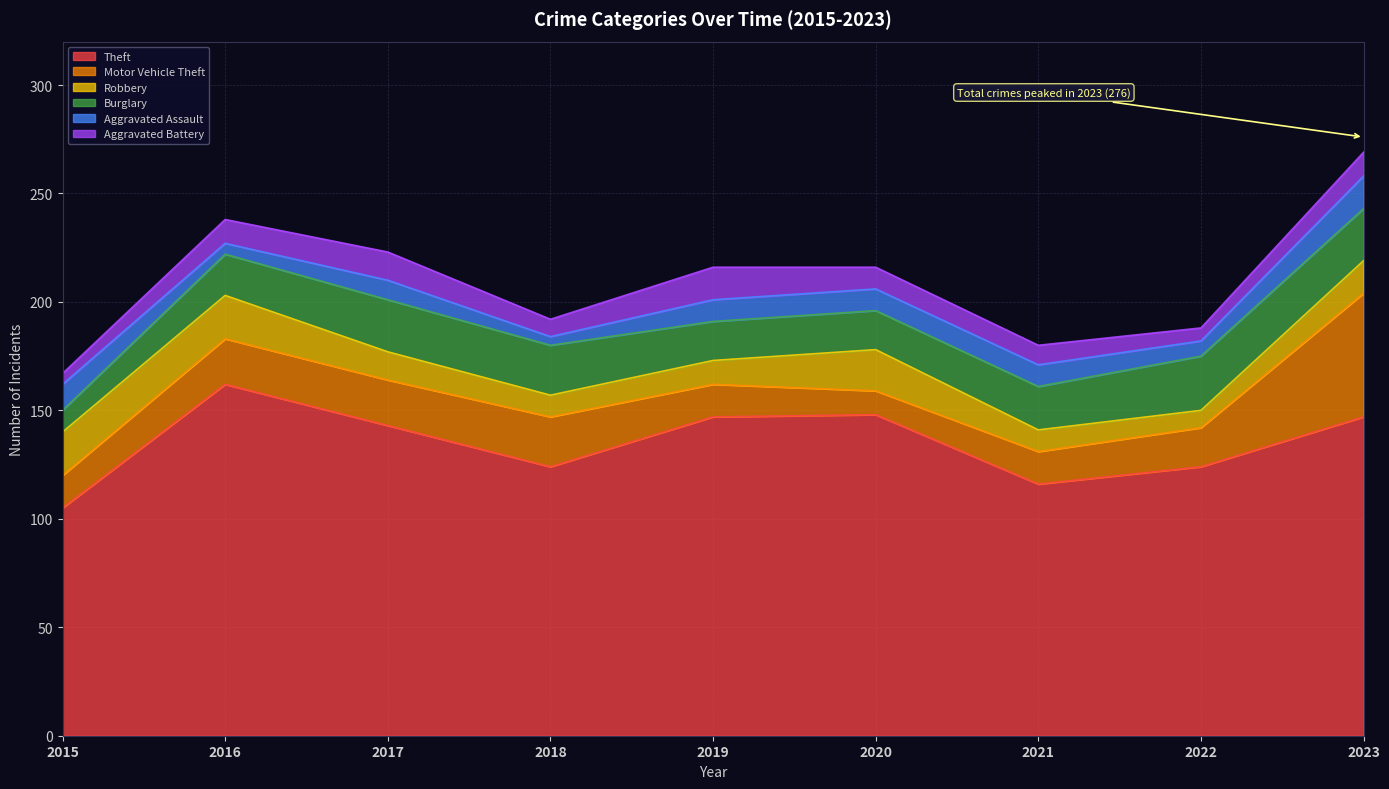

Reading right to left, transcribe all the data shown in this chart.

Theft: 147	124	116	148	147	124	143	162	105
Motor Vehicle Theft: 57	18	15	11	15	23	21	21	15
Robbery: 15	8	10	19	11	10	13	20	20
Burglary: 24	25	20	18	18	23	24	19	10
Aggravated Assault: 15	7	10	10	10	4	9	5	12
Aggravated Battery: 11	6	9	10	15	8	13	11	5